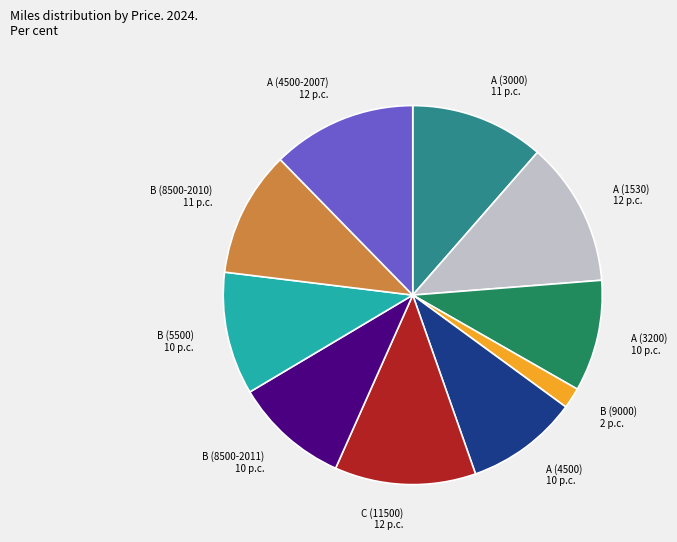

True or false: B (8500-2011) accounts for 22% of the total.

False